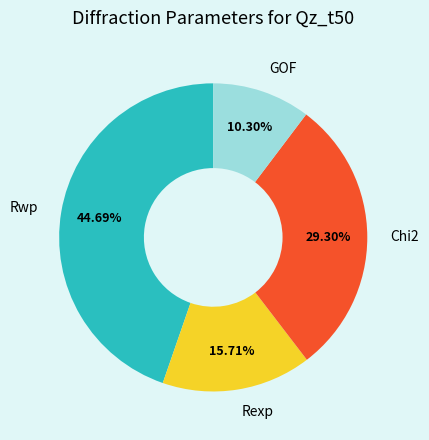

Does Rexp account for over 50% of the chart?

No